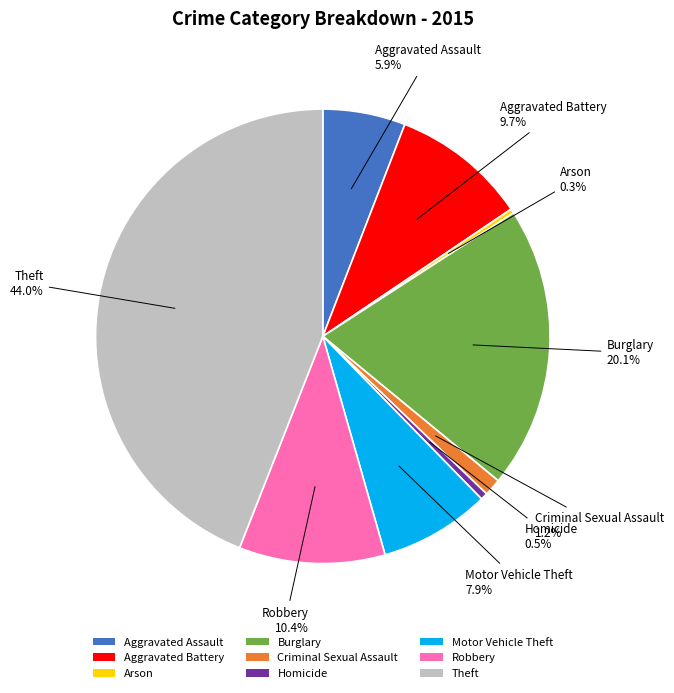

Which has a higher value, Burglary or Arson?

Burglary